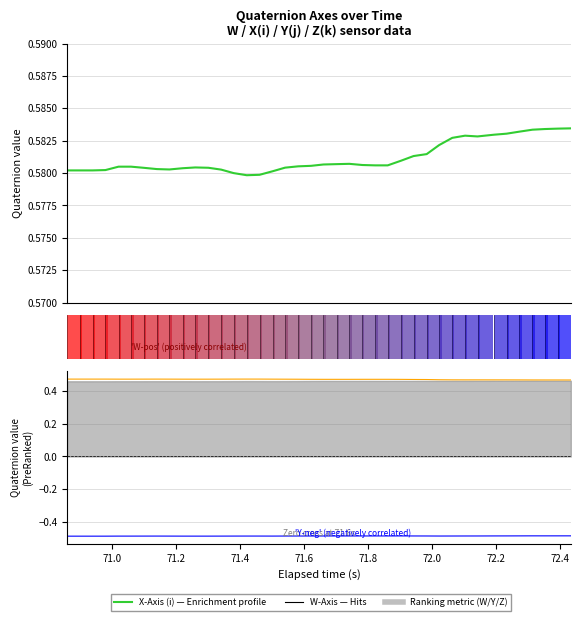

The Z-Axis (k) series shows 0.2 at 23. True or false?

False